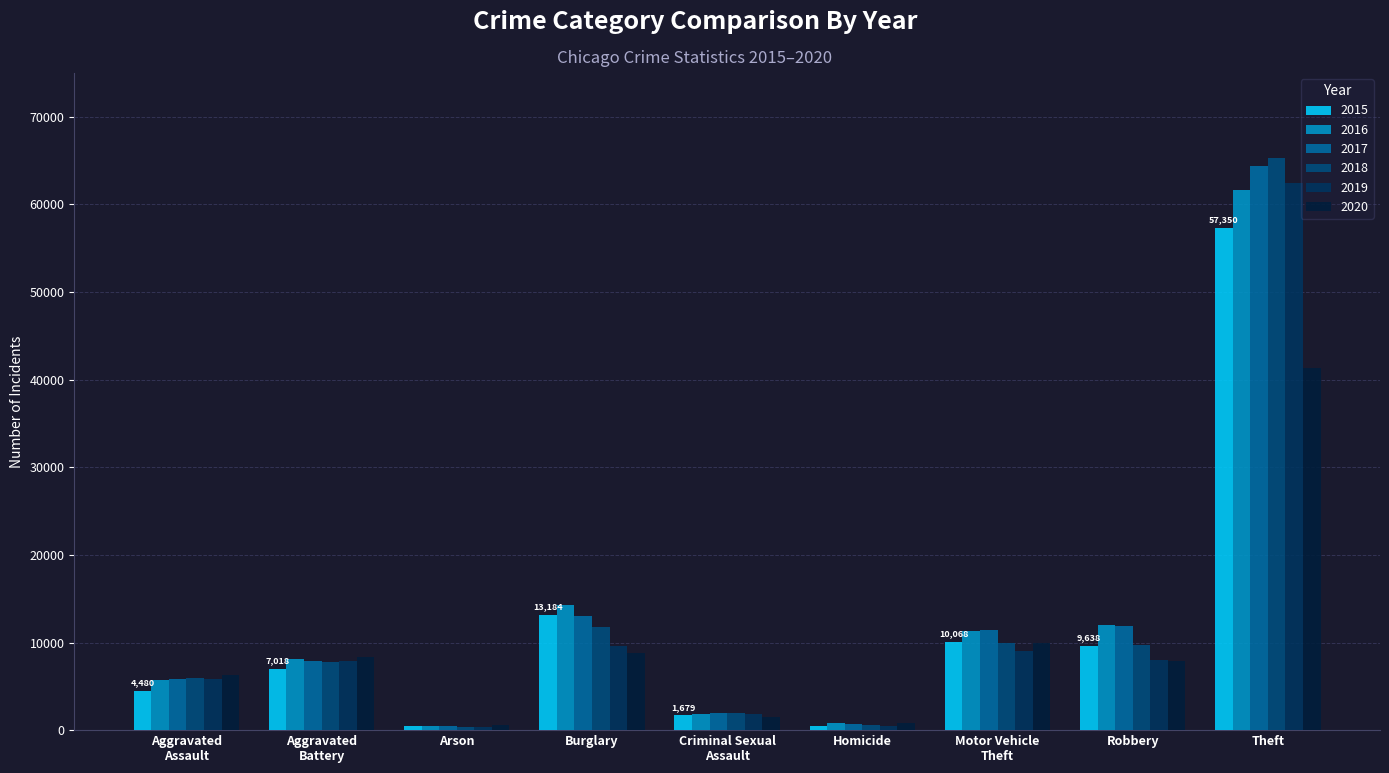

What value does the 2015 series have at Burglary?

13184